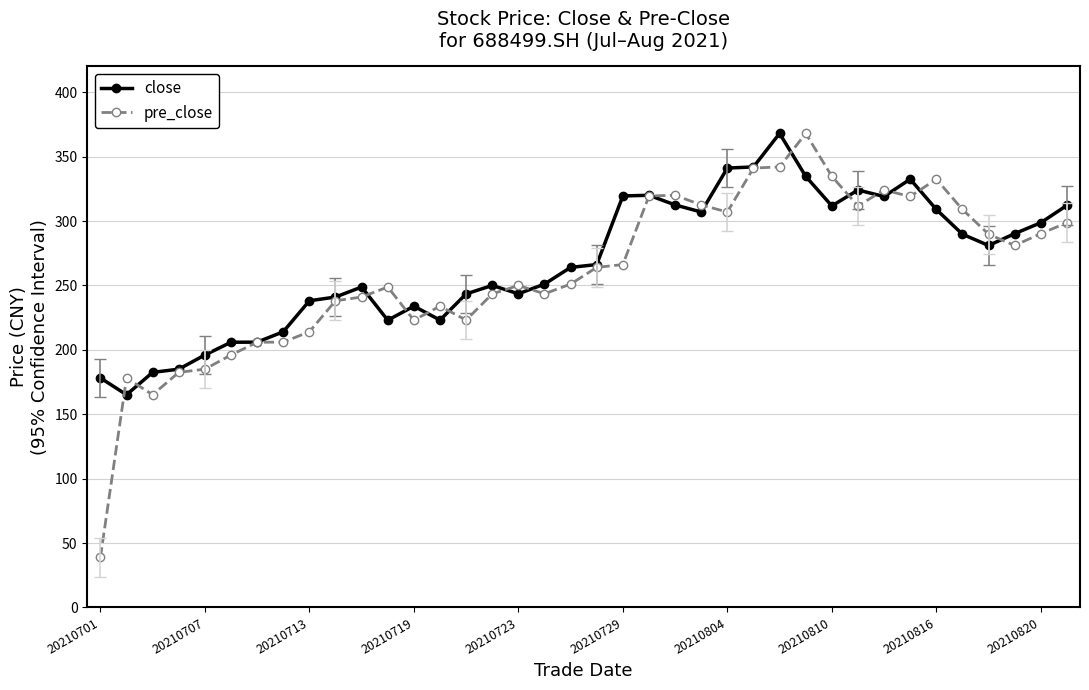

What is the minimum value for pre_close?

38.9